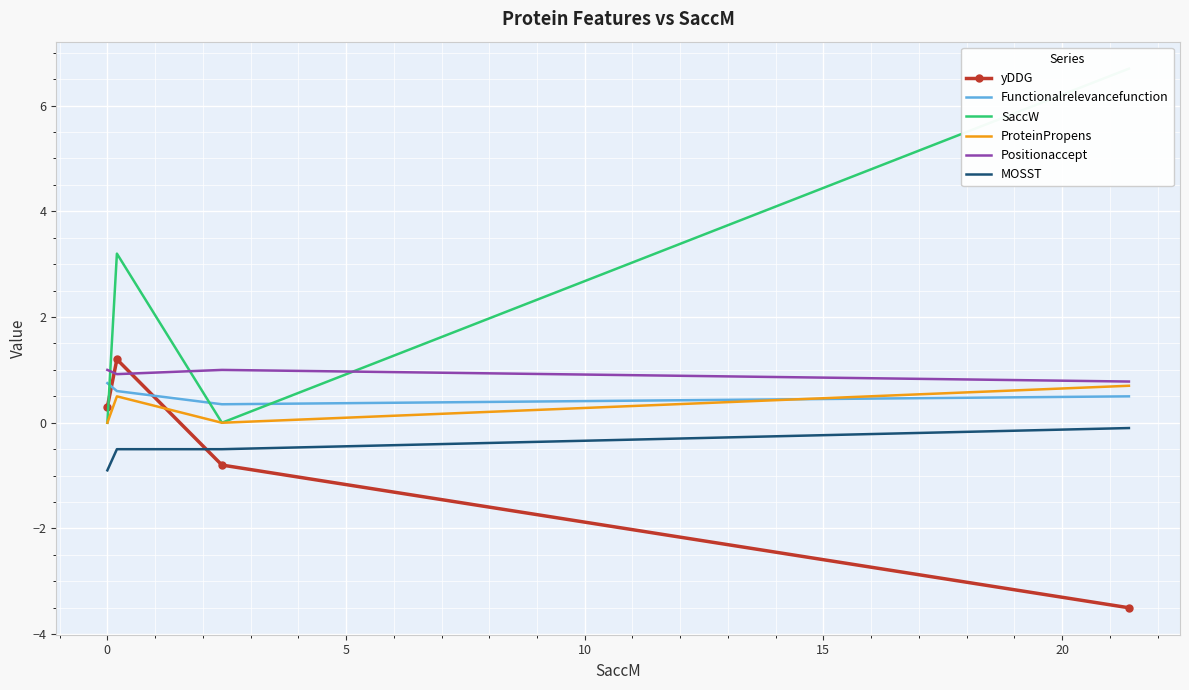

True or false: MOSST and Positionaccept cross at least once.

False